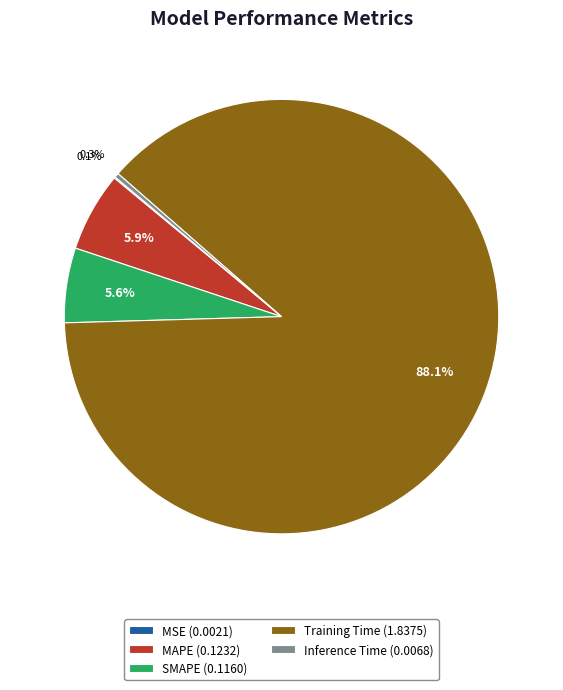

To the nearest percent, what percentage of the pie is MAPE?

6%